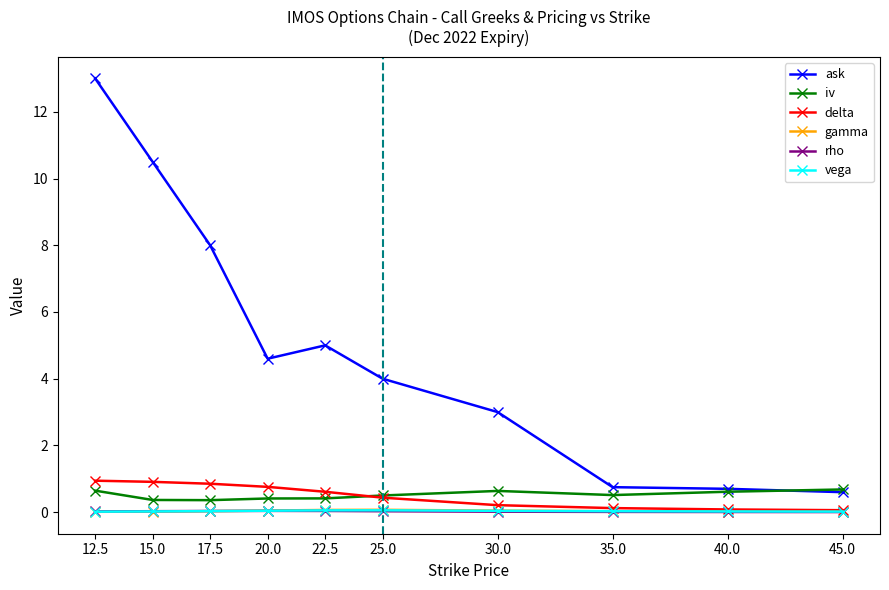

True or false: gamma and iv cross at least once.

False